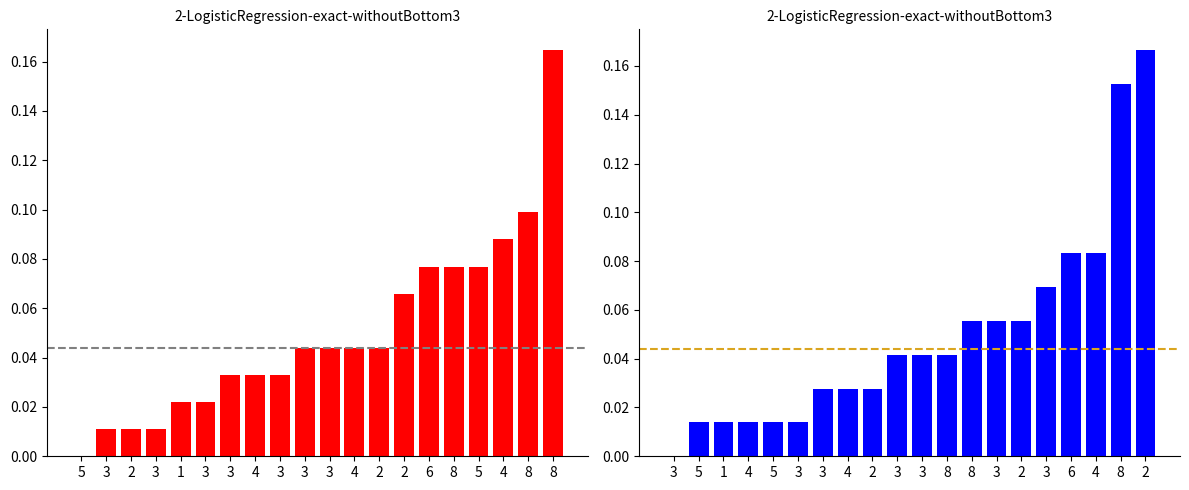

What is the label of the 10th bar from the left?

3